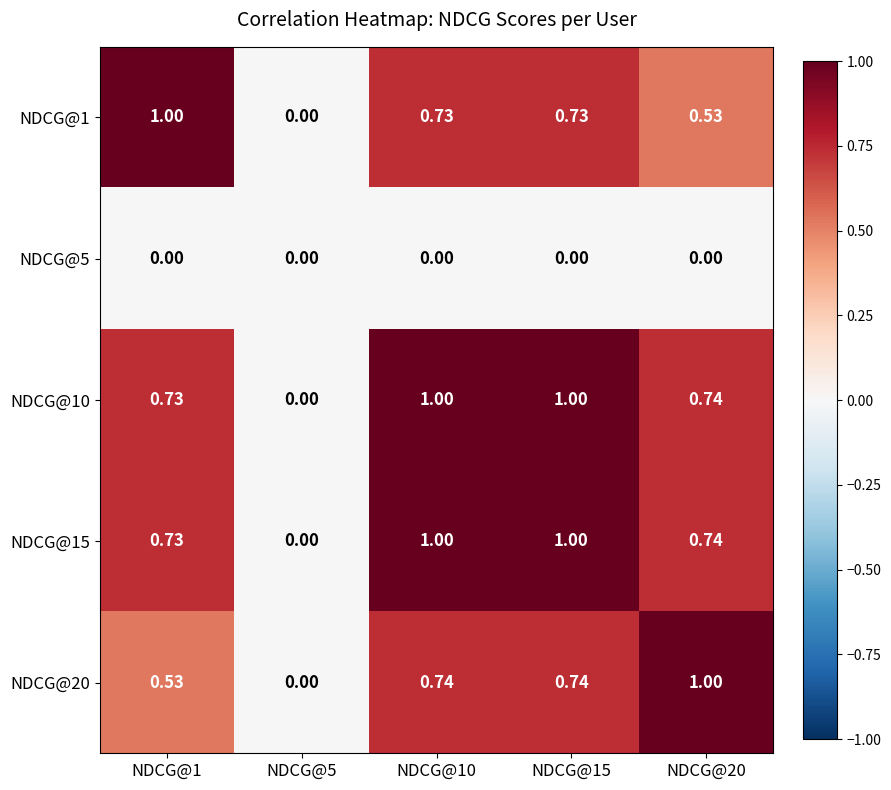

Between NDCG@5 and NDCG@20, which series saw the biggest shift?

NDCG@20